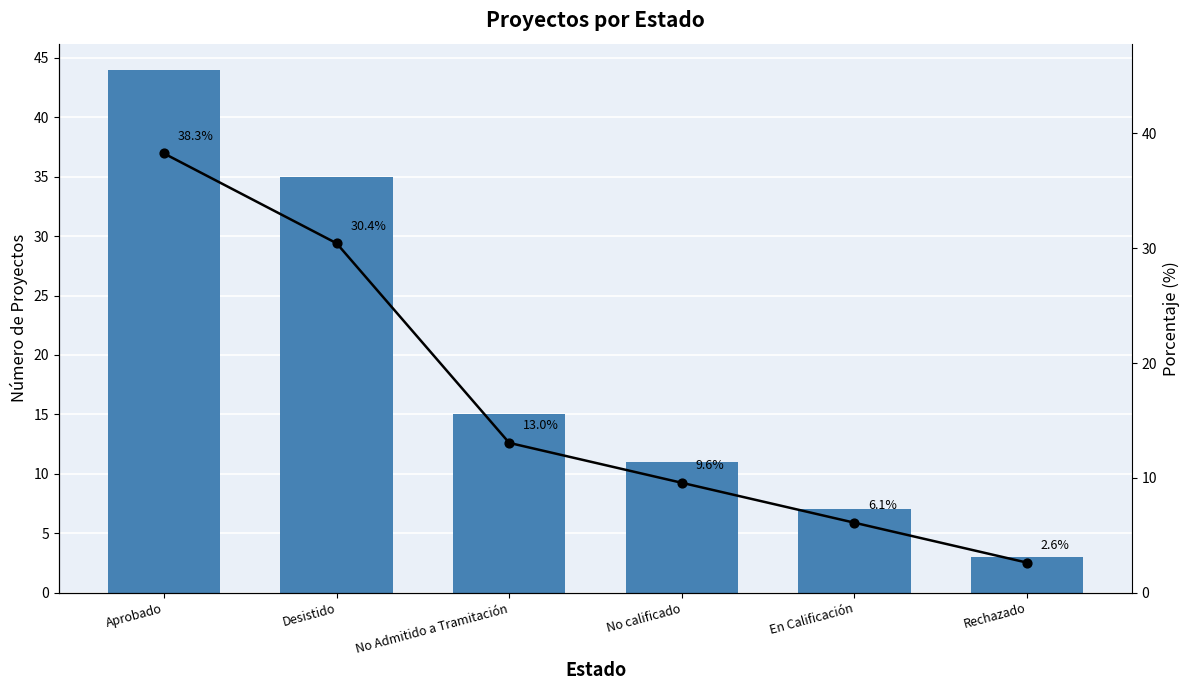

Which series reaches the maximum Y coordinate?

count